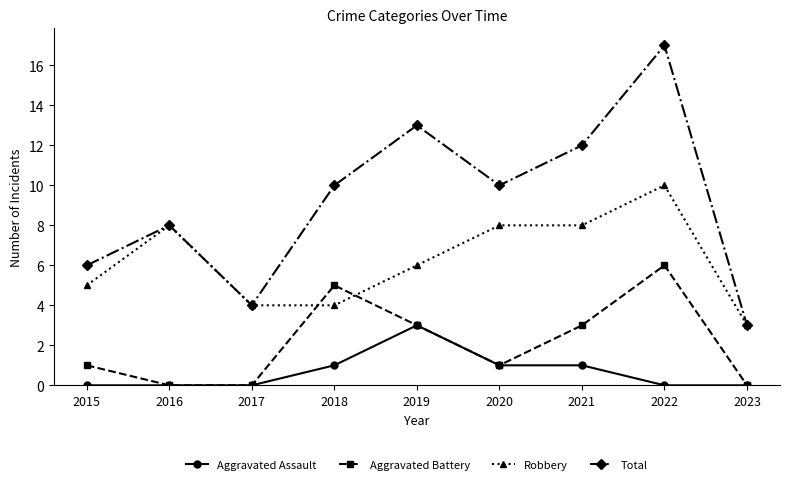

What is the minimum value for Total?

3